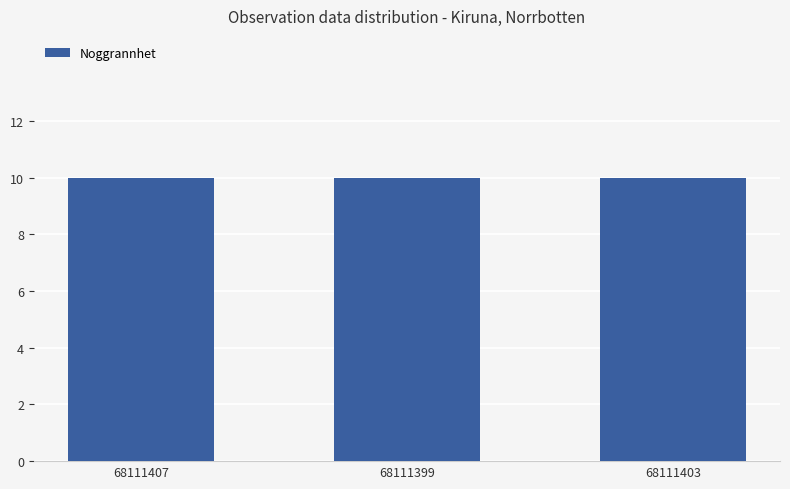

Which has a higher value, 68111407 or 68111403?

68111407